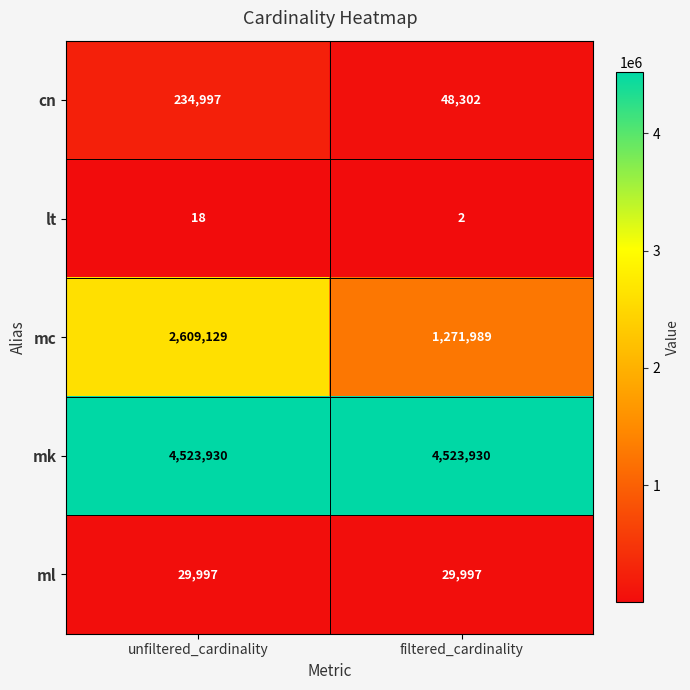

The value of mc at unfiltered_cardinality is 4199545. True or false?

False